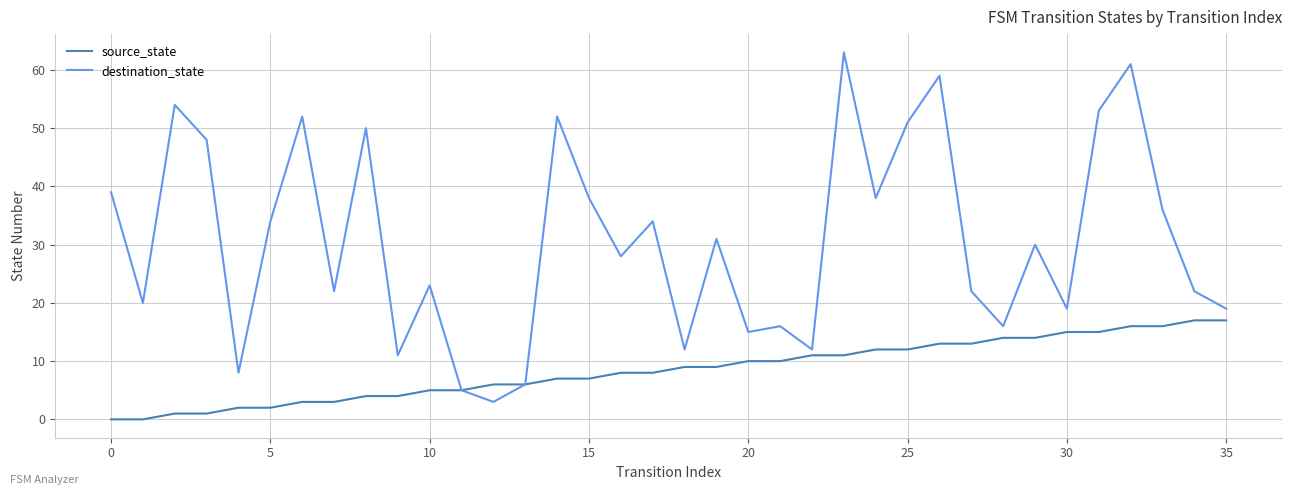

Which series has the largest total across all categories?

destination_state